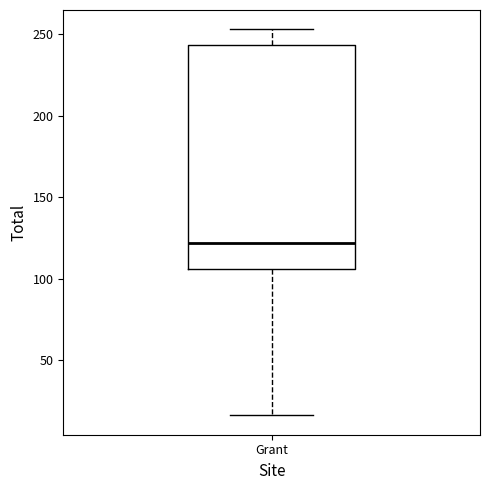

Where is the lower edge of the box for Grant on the y-axis? The values are not printed on the chart, so give them approximately, as read against the axis.

105